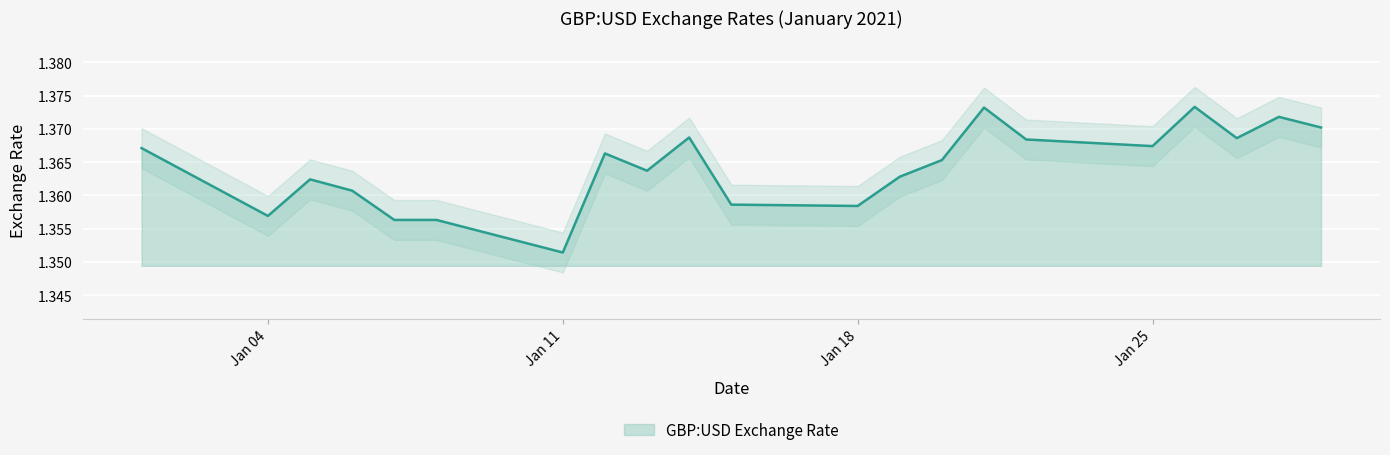

The value of GBP:USD Exchange Rate at Jan 04 is 2.0. True or false?

False